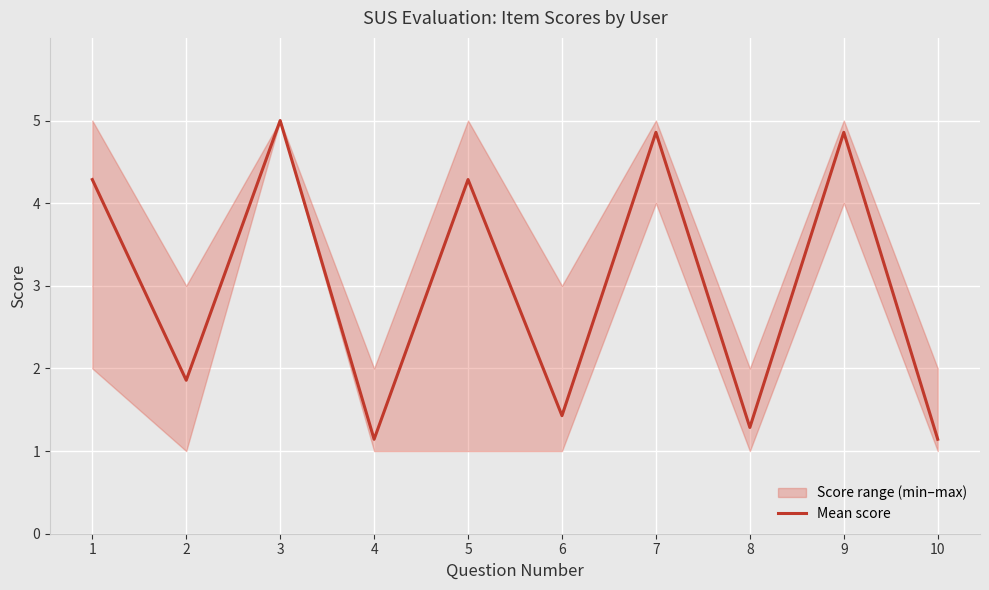

True or false: there are more than 2 points higher than both neighbors.

True